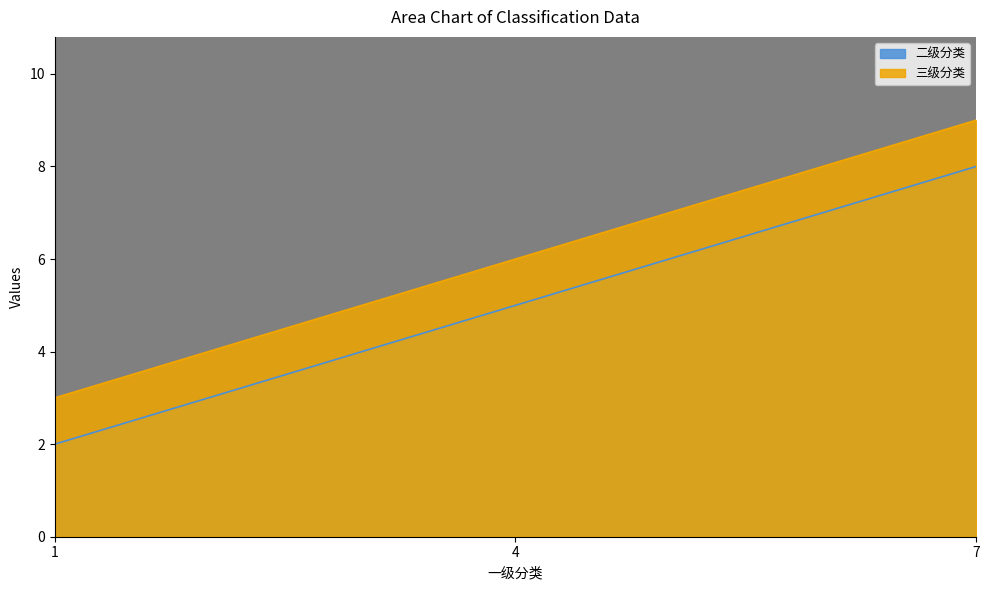

What is the total value across all series at 7?

17